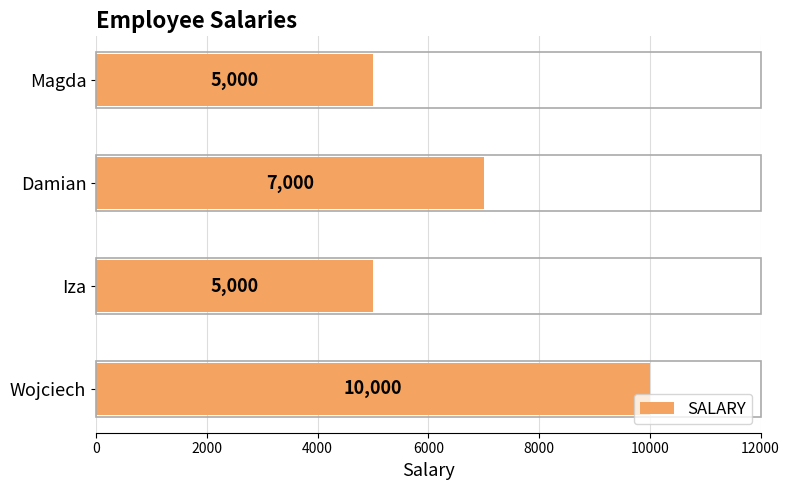

Approximately how many times larger is the value at Damian compared to Wojciech?

0.7